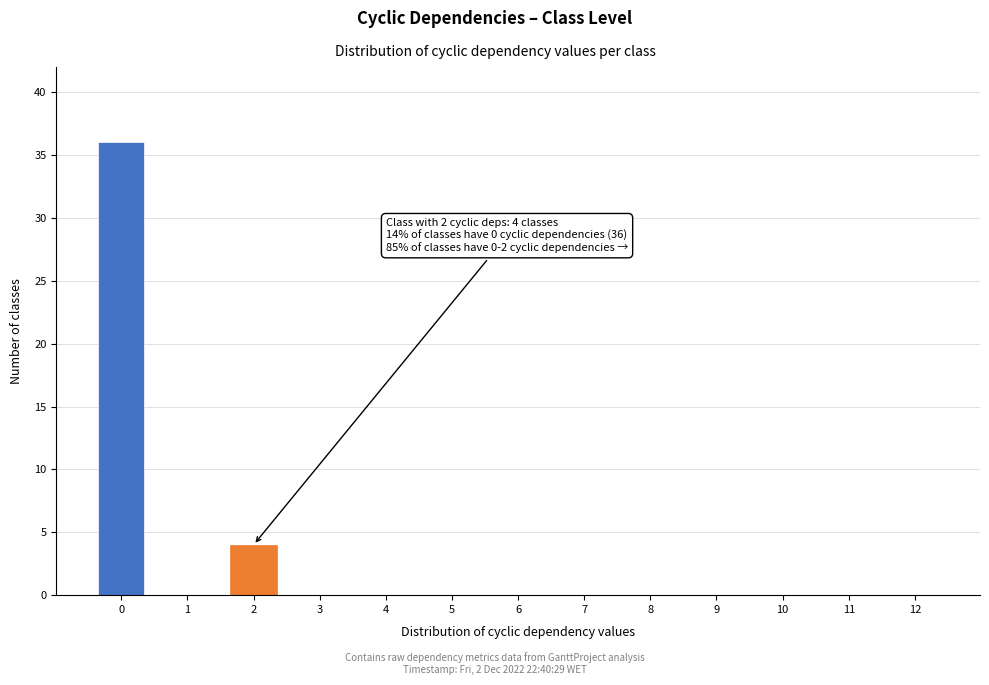

Reading right to left, what are all the values shown in this chart?

12=0	11=0	10=0	9=0	8=0	7=0	6=0	5=0	4=0	3=0	2=4	1=0	0=36